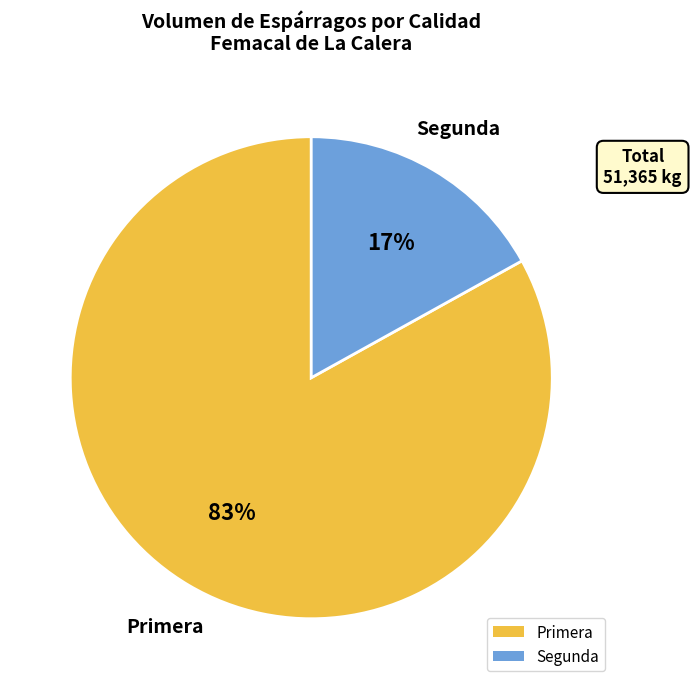

Which has a higher value, Segunda or Primera?

Primera